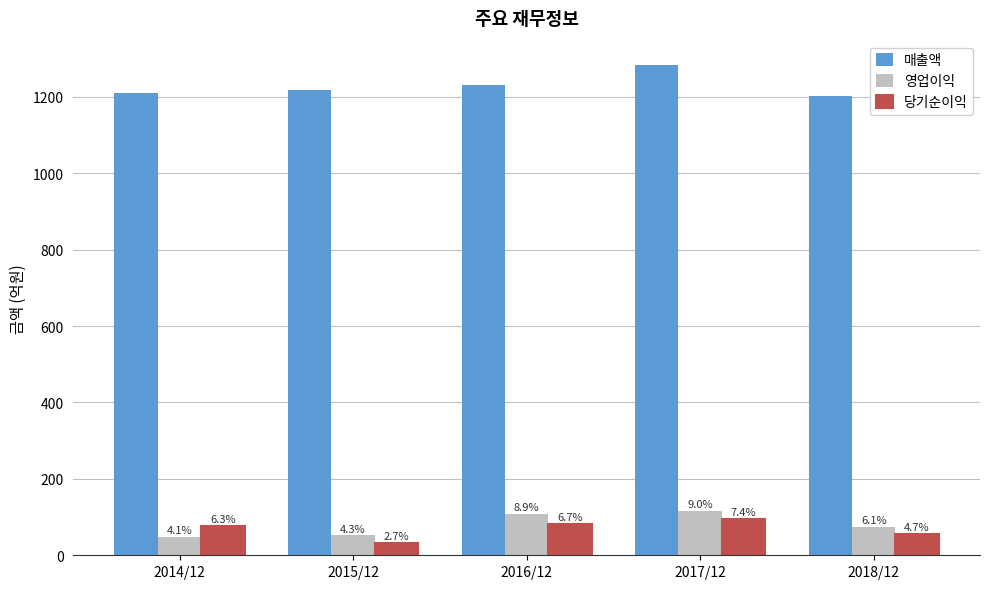

What is the label of the 5th bar from the right?

2014/12